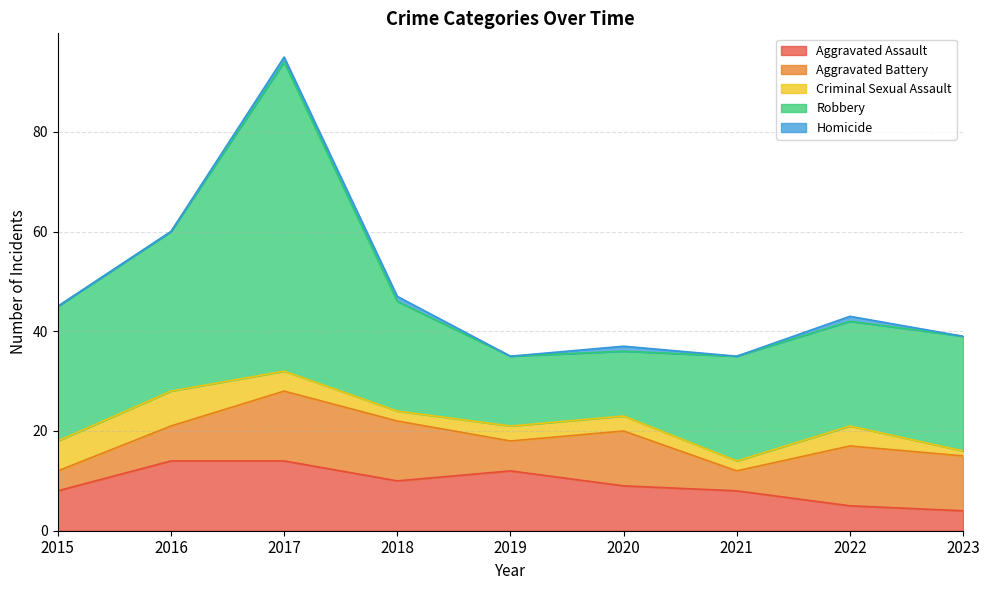

Between 2021 and 2020, which is larger?

2020